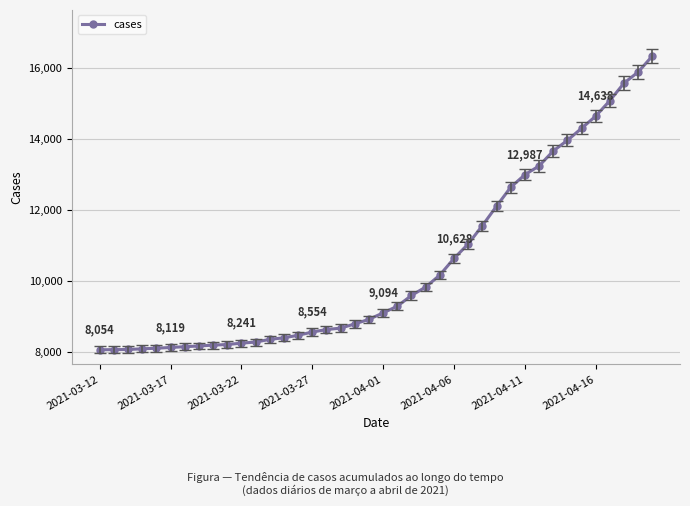

How many data points does each series have?

40